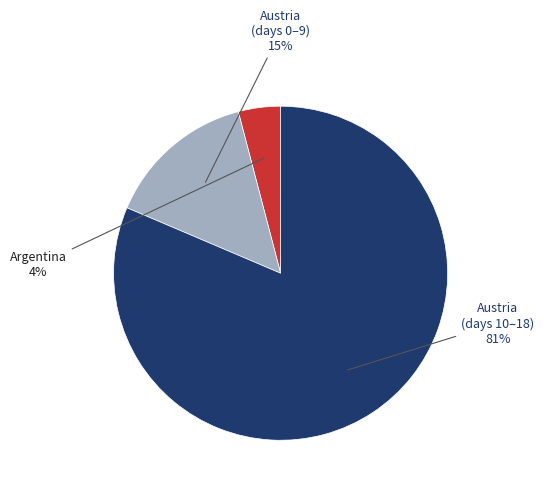

To the nearest percent, what is the average slice percentage?

33%